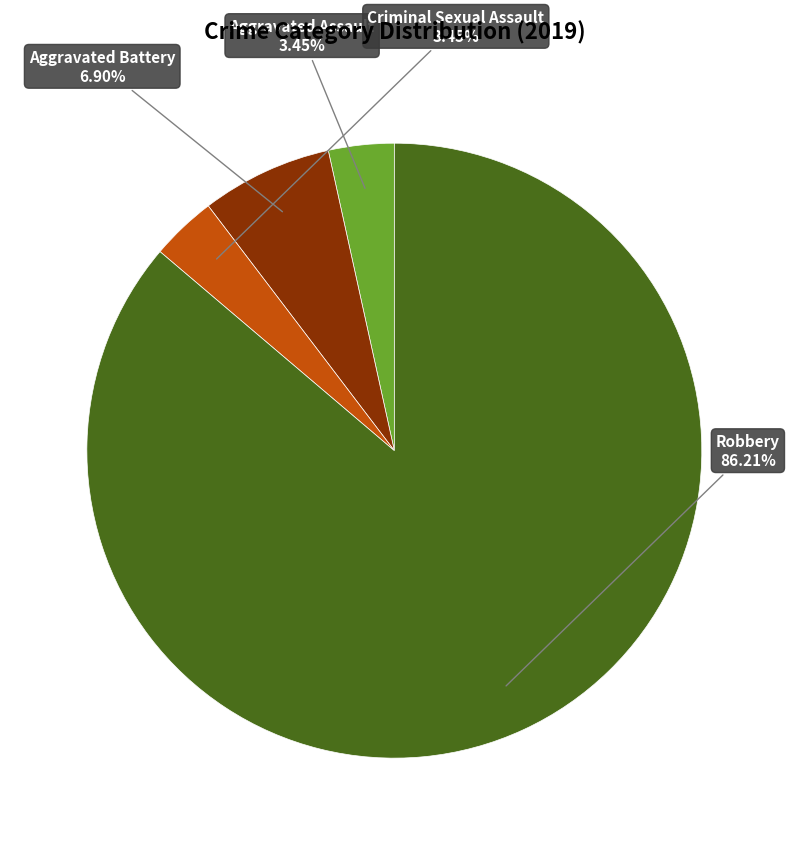

Is there a majority slice in this chart?

Yes